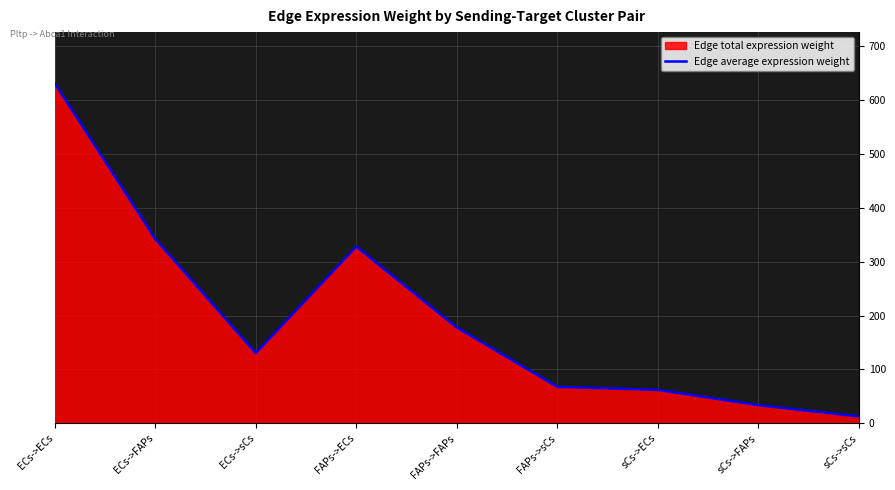

What is the difference between the values at sCs->ECs and ECs->sCs?

68.4